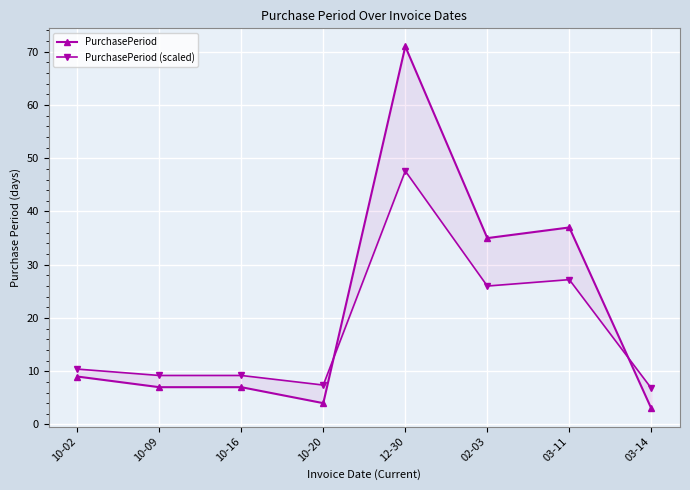

Reading left to right, transcribe all the data shown in this chart.

PurchasePeriod: 10-02=9.0	10-09=7.0	10-16=7.0	10-20=4.0	12-30=71.0	02-03=35.0	03-11=37.0	03-14=3.0
PurchasePeriod (scaled): 10-02=10.4	10-09=9.2	10-16=9.2	10-20=7.4	12-30=47.6	02-03=26.0	03-11=27.2	03-14=6.8